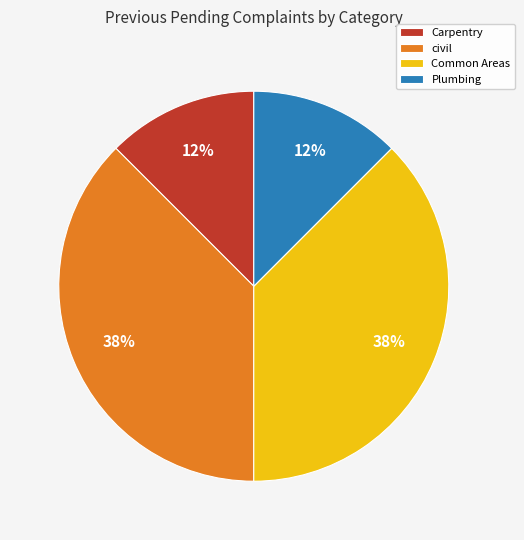

Is there any slice that represents more than half of the pie?

No